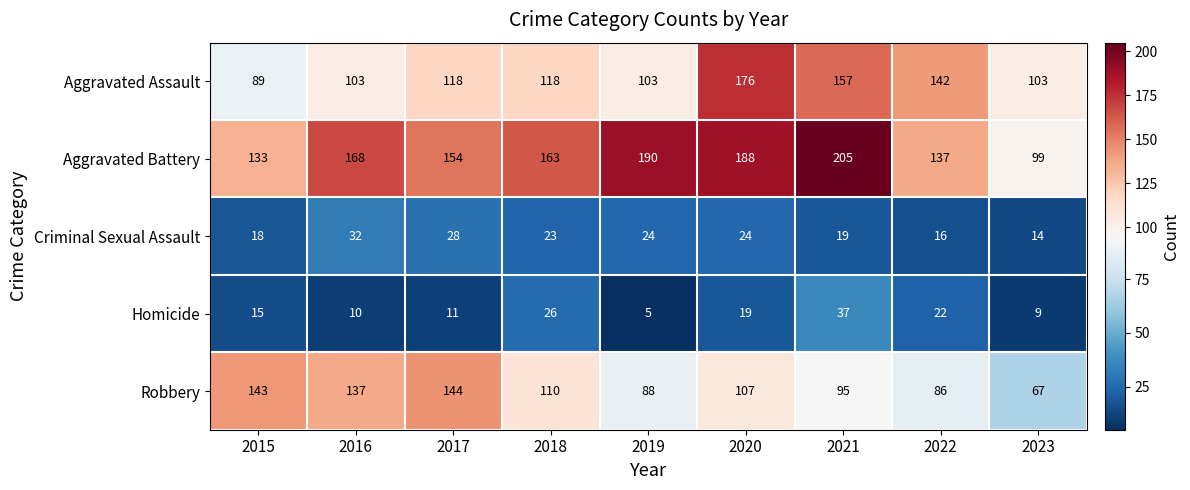

At how many categories does at least one series exceed 184?

3